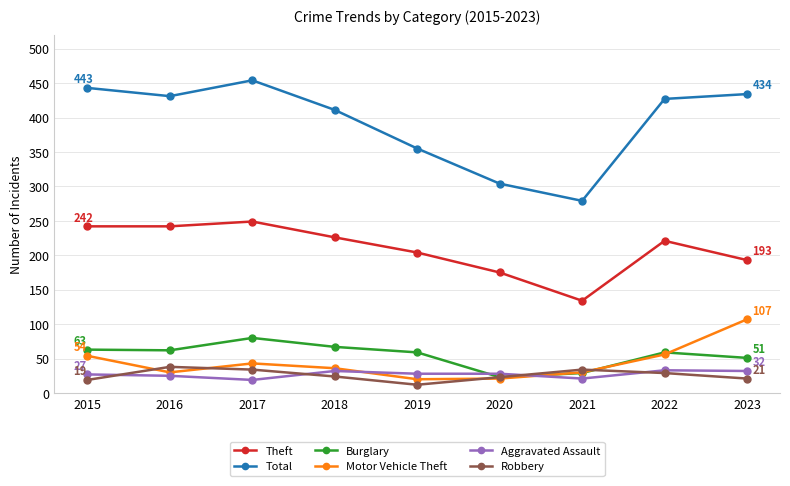

What is the sum of the Total values at 2023 and 2015?

877